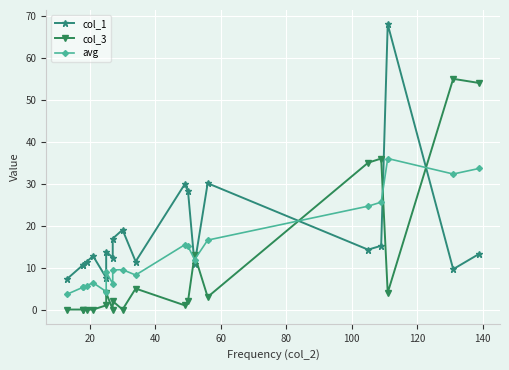

What is the value of the avg point at the 1st from the left?

3.6